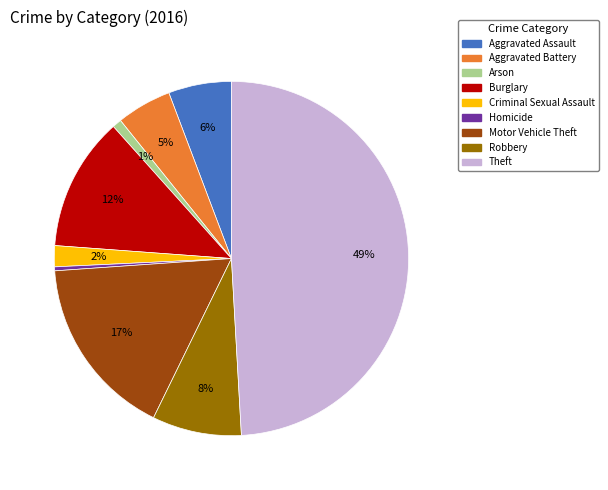

Is it true that Arson is 11% of the pie?

False